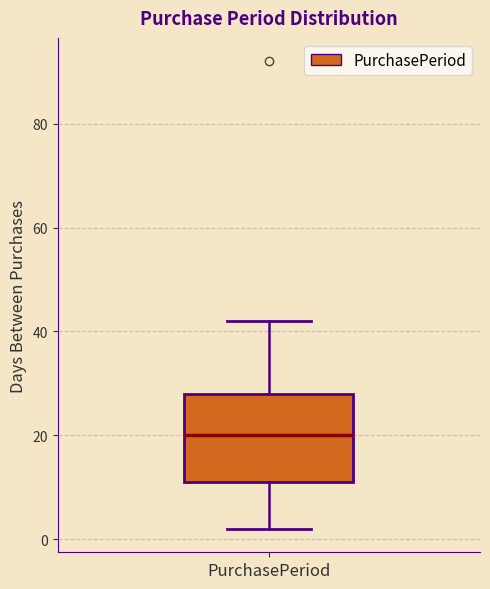

Transcribe this box plot: give where the median line is, the range the box spans, and where the two whiskers end, as read against the y-axis. The values are not printed on the chart, so give them approximately, as read against the axis.

median 20, box 12 to 28, whiskers 2 to 42